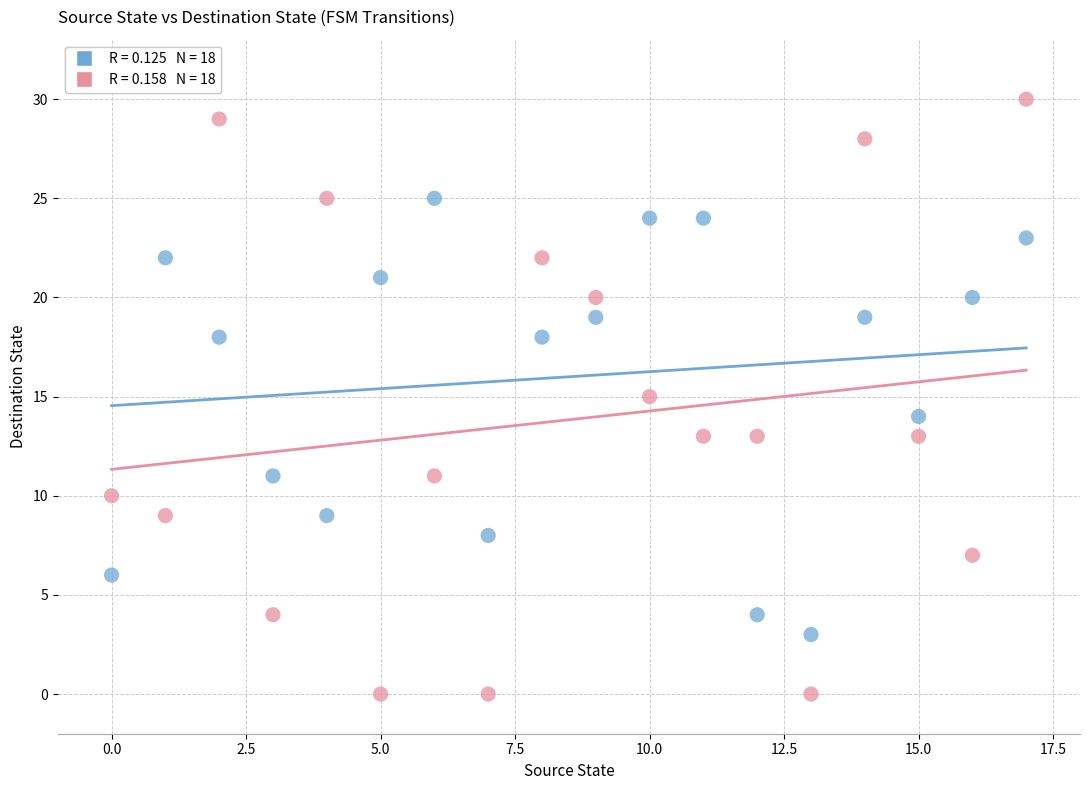

Across all data points, what is the range of Y values (max minus min)?

30